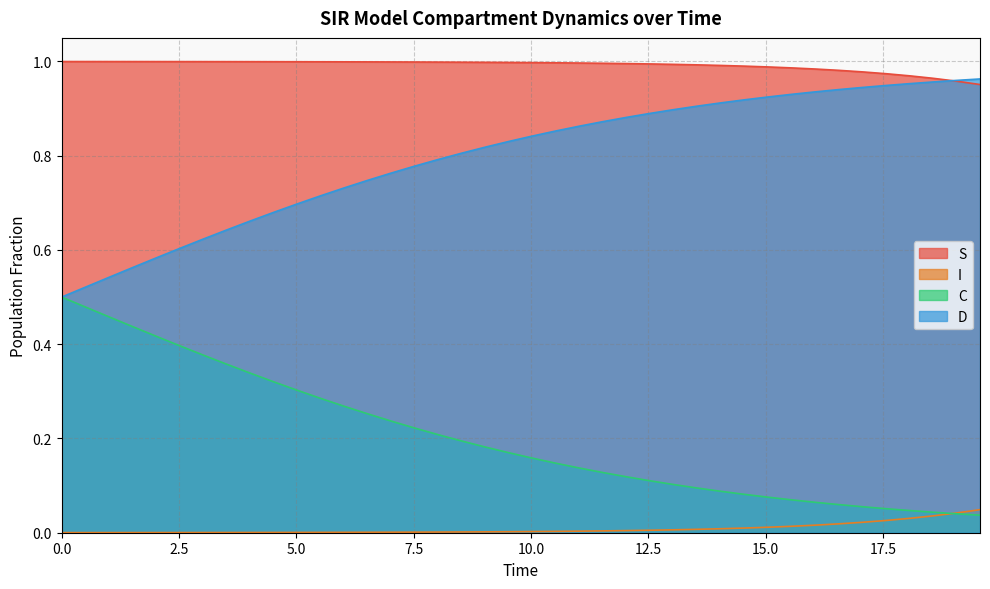

True or false: C has more than 1 interior local peaks.

False